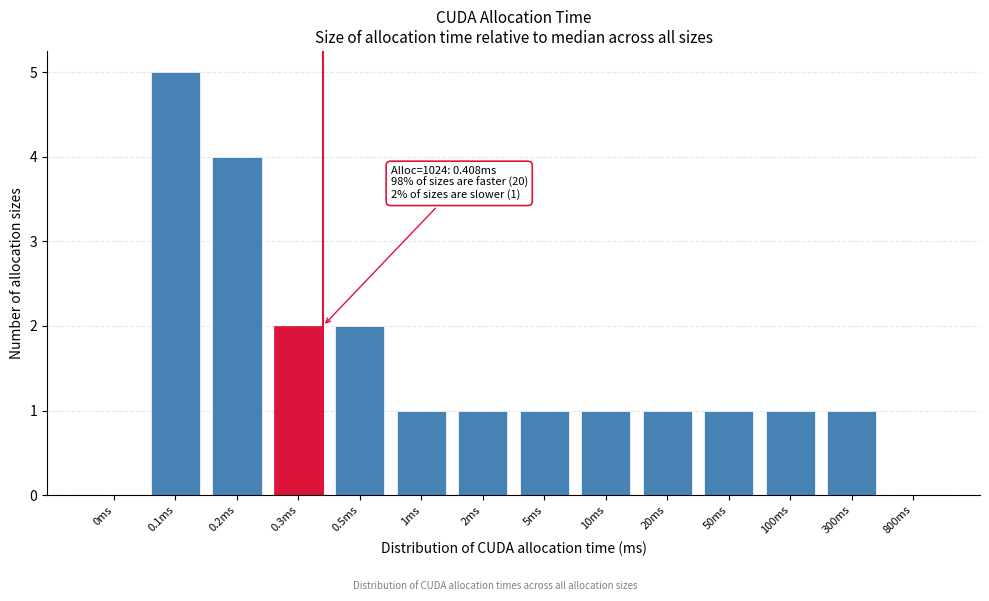

Reading right to left, list all the values displayed in this chart.

800ms=0	300ms=1	100ms=1	50ms=1	20ms=1	10ms=1	5ms=1	2ms=1	1ms=1	0.5ms=2	0.3ms=2	0.2ms=4	0.1ms=5	0ms=0